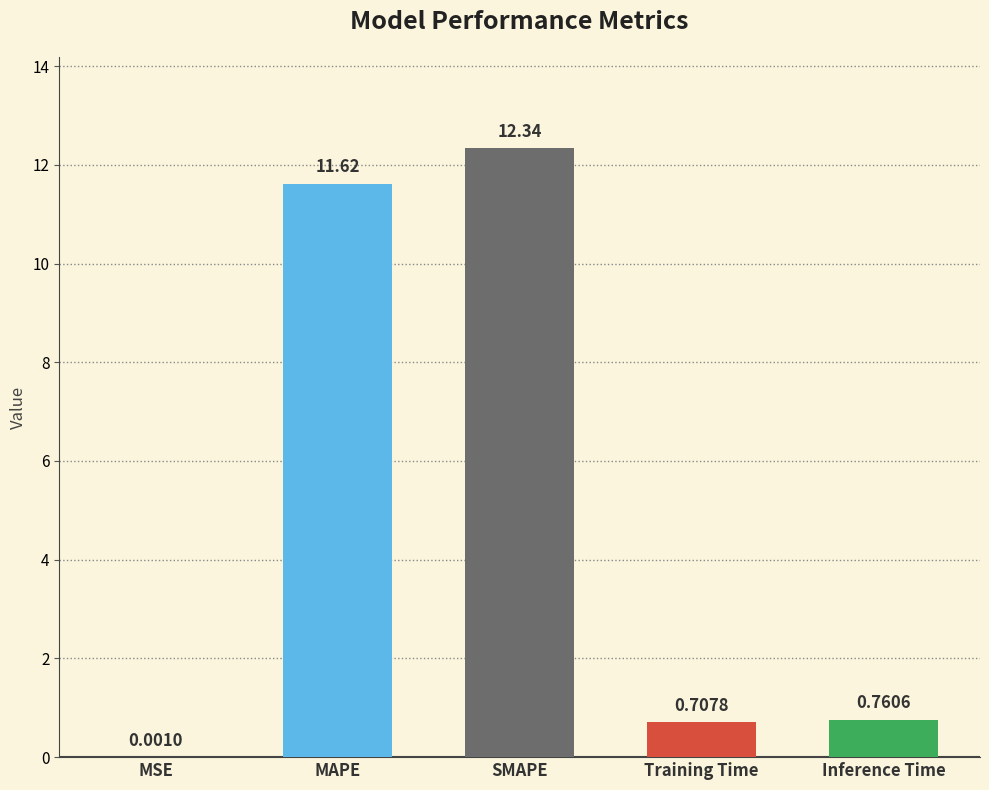

What is the change in value from MSE to SMAPE?

+12.3